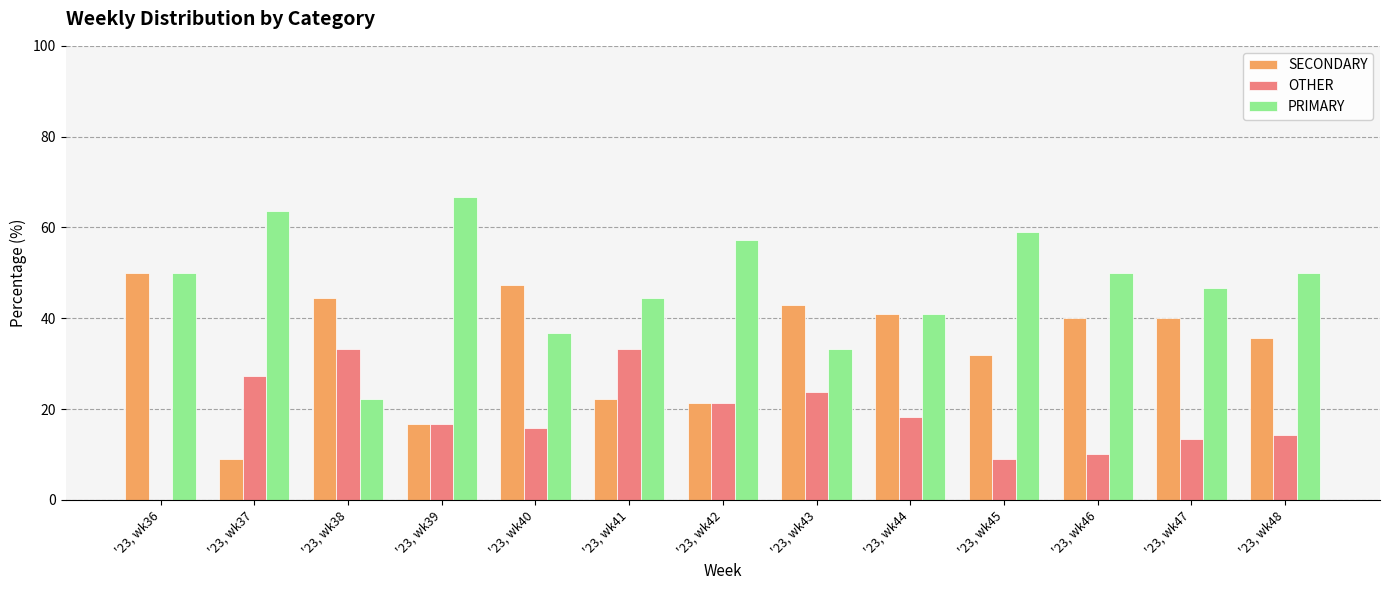

What is the greatest value displayed?

66.7